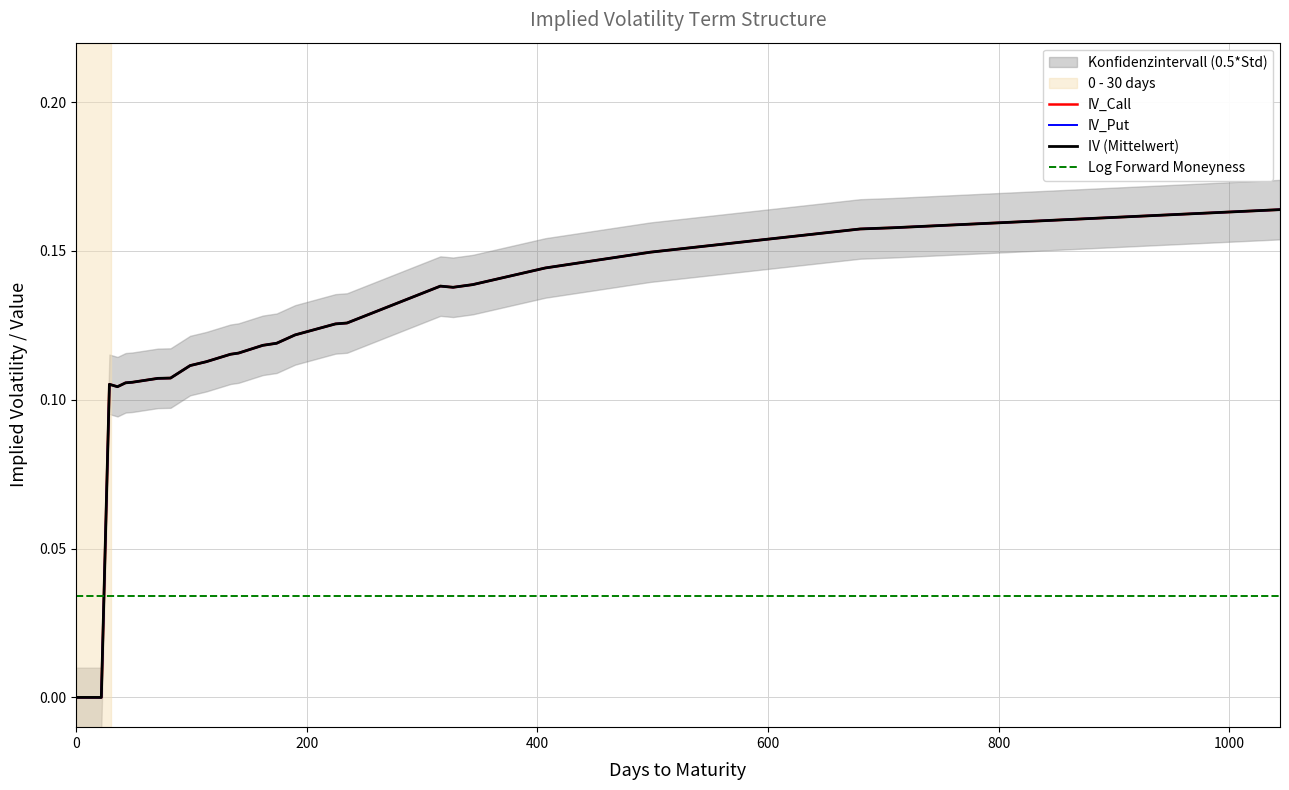

Which series has the largest range (max minus min)?

IV_Call